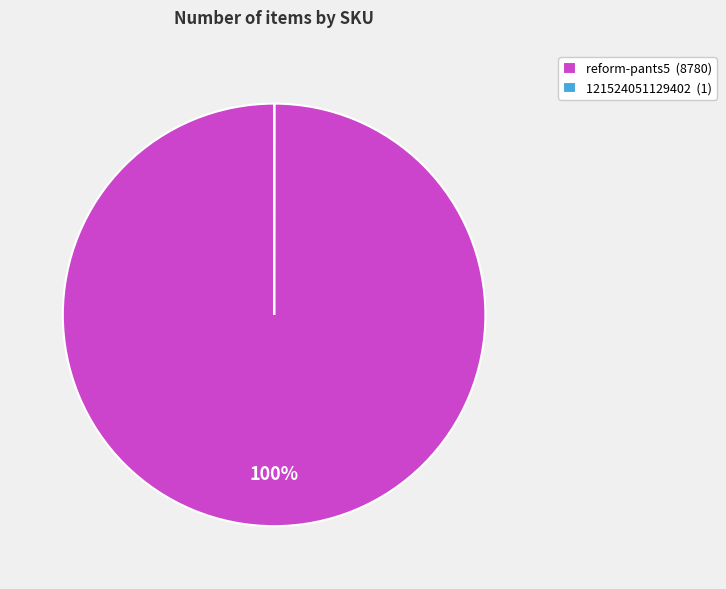

To the nearest percent, what is the average slice percentage?

50%